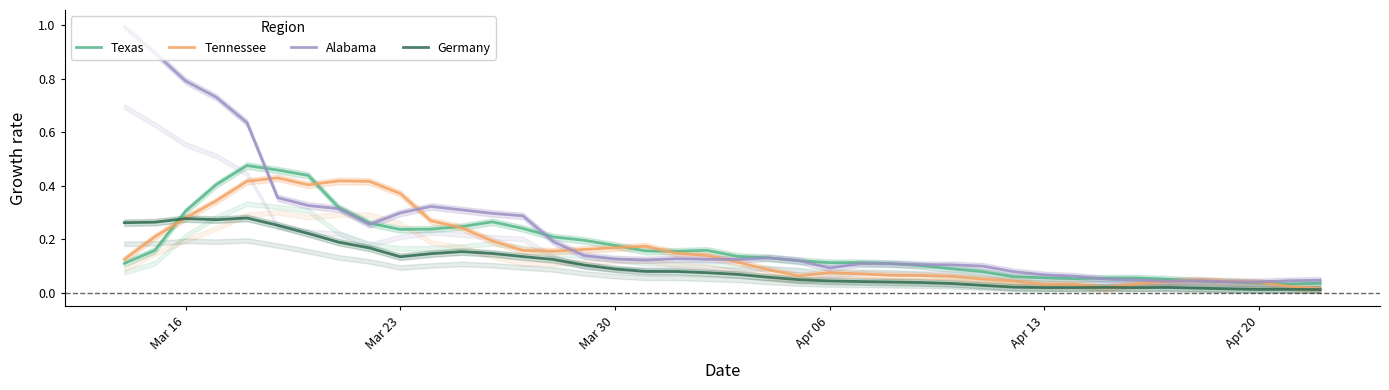

What is the sum of all Alabama values?

9.2